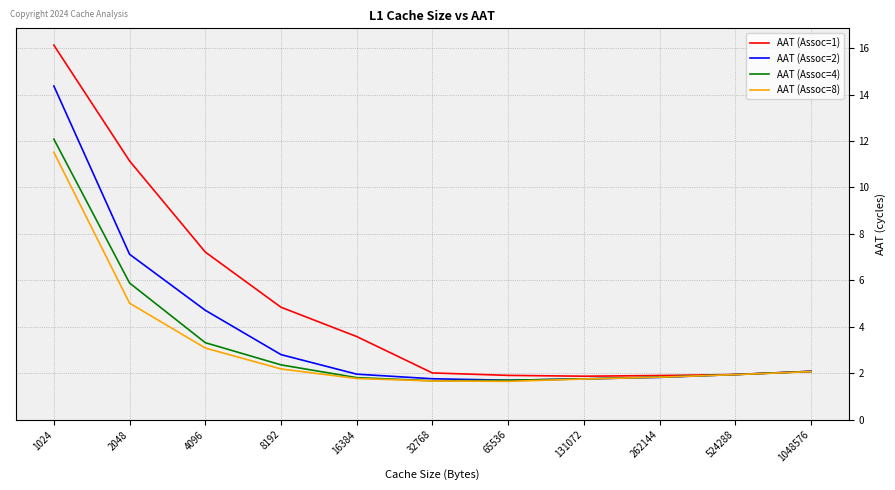

At 2048, list the series in order from largest to smallest.

AAT (Assoc=1), AAT (Assoc=2), AAT (Assoc=4), AAT (Assoc=8)